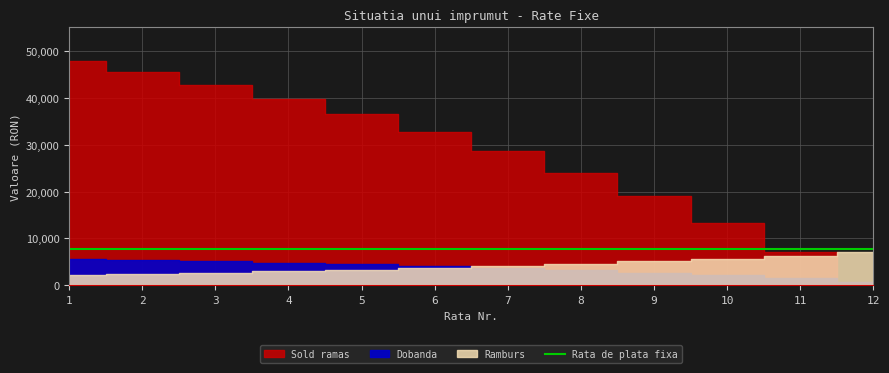

Between 7 and 12, which series saw the biggest shift?

Sold ramas